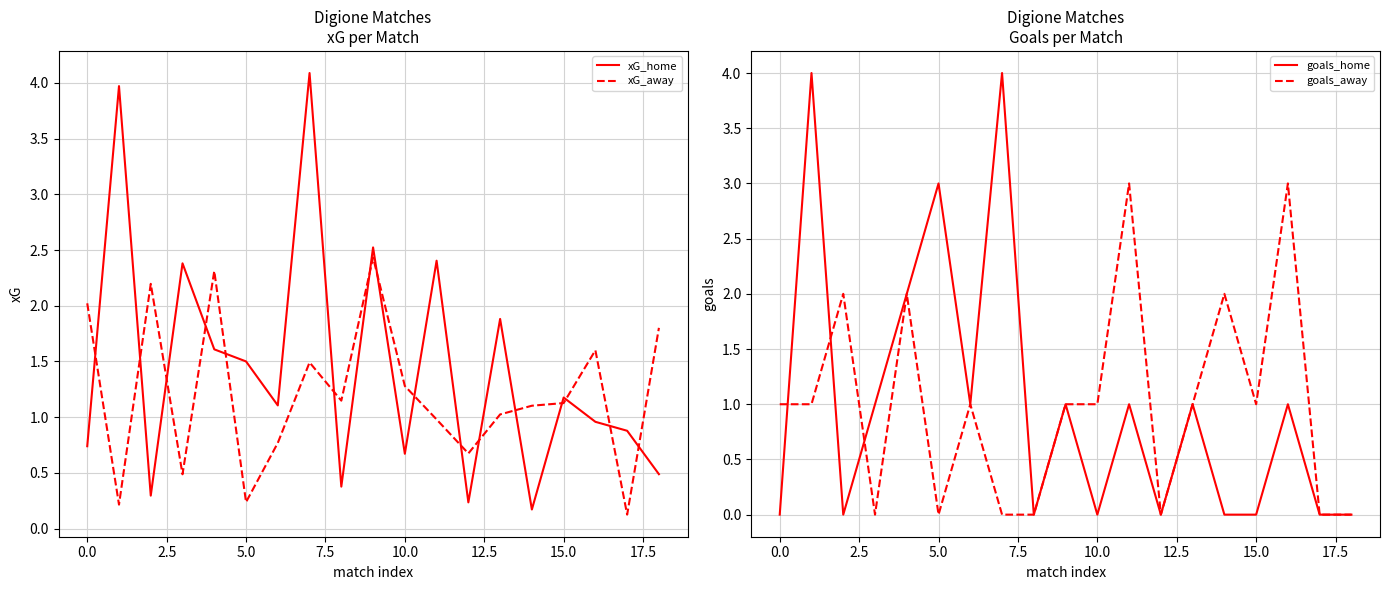

What is the maximum value for xG_away?

2.4